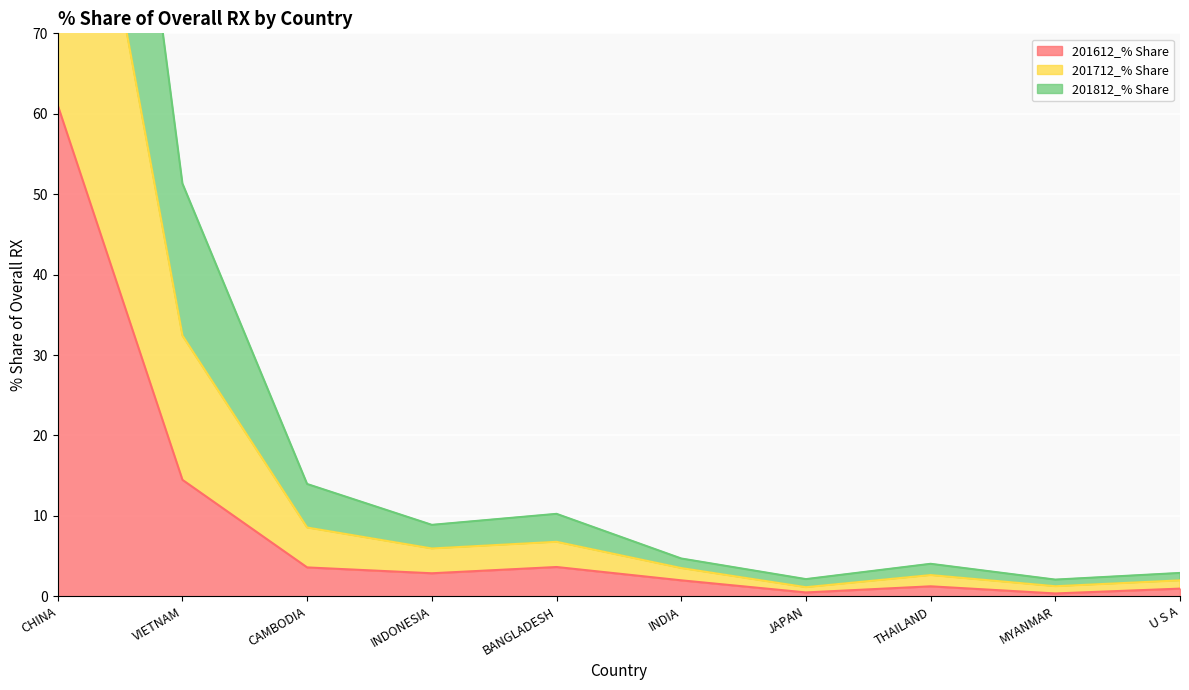

Which category has the highest value in the 201612_% Share series?

CHINA